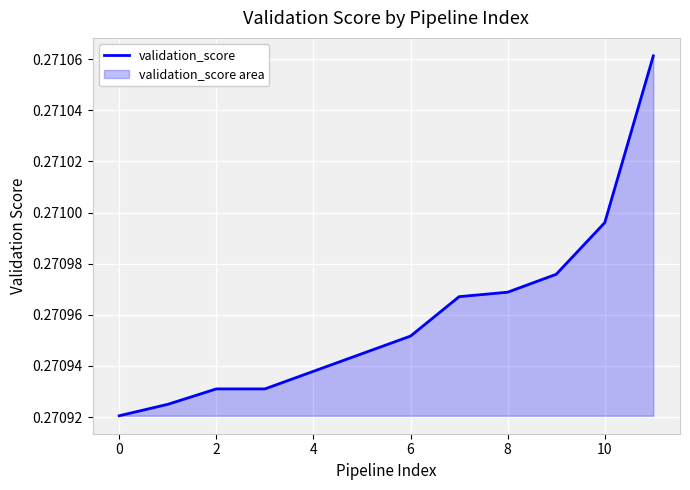

What is the minimum value shown in the chart?

0.3